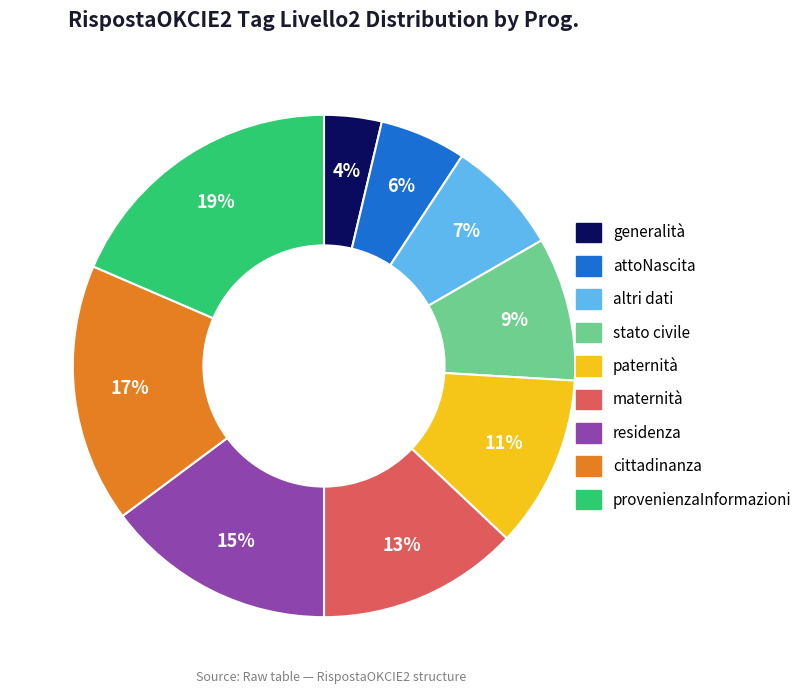

Rank the categories by value from lowest to highest.

generalità, attoNascita, altri dati, stato civile, paternità, maternità, residenza, cittadinanza, provenienzaInformazioni